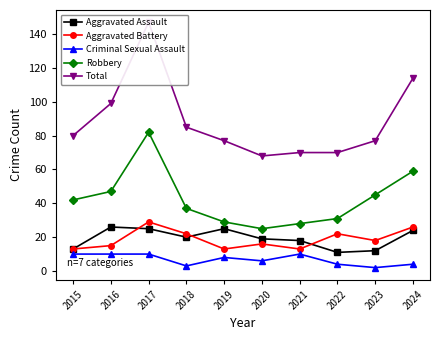

Is this an area chart (filled region under the line)?

No